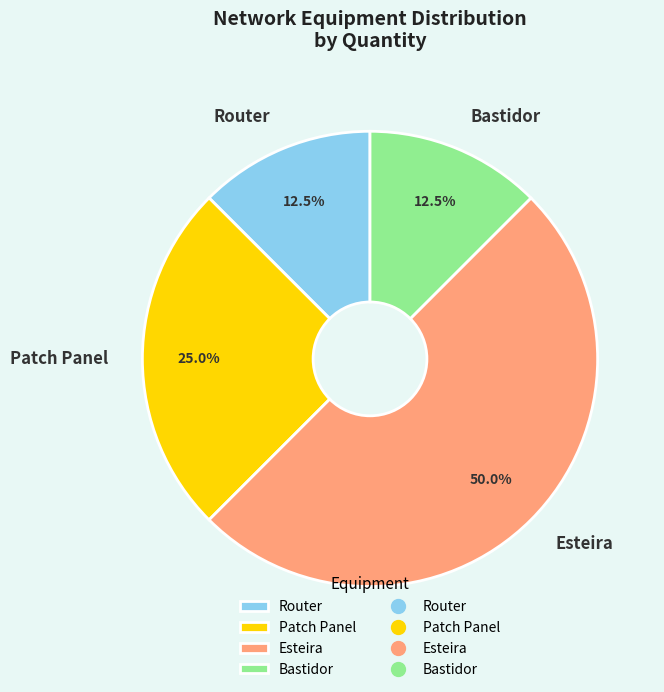

What is the total percentage of Esteira and Router?

62.5%